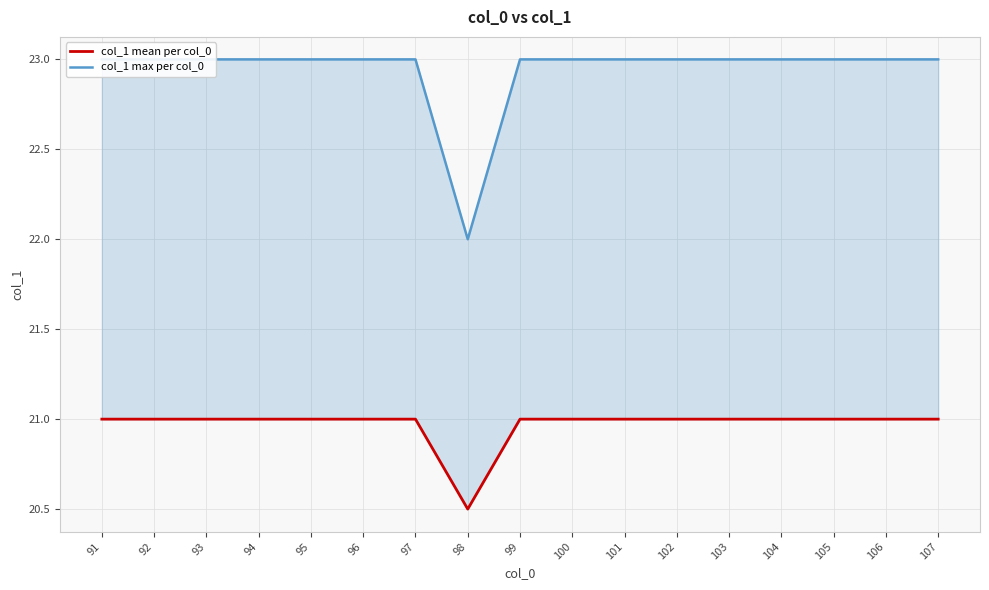

List the labels in order of col_1 mean per col_0 value, smallest first.

98, 91, 92, 93, 94, 95, 96, 97, 99, 100, 101, 102, 103, 104, 105, 106, 107